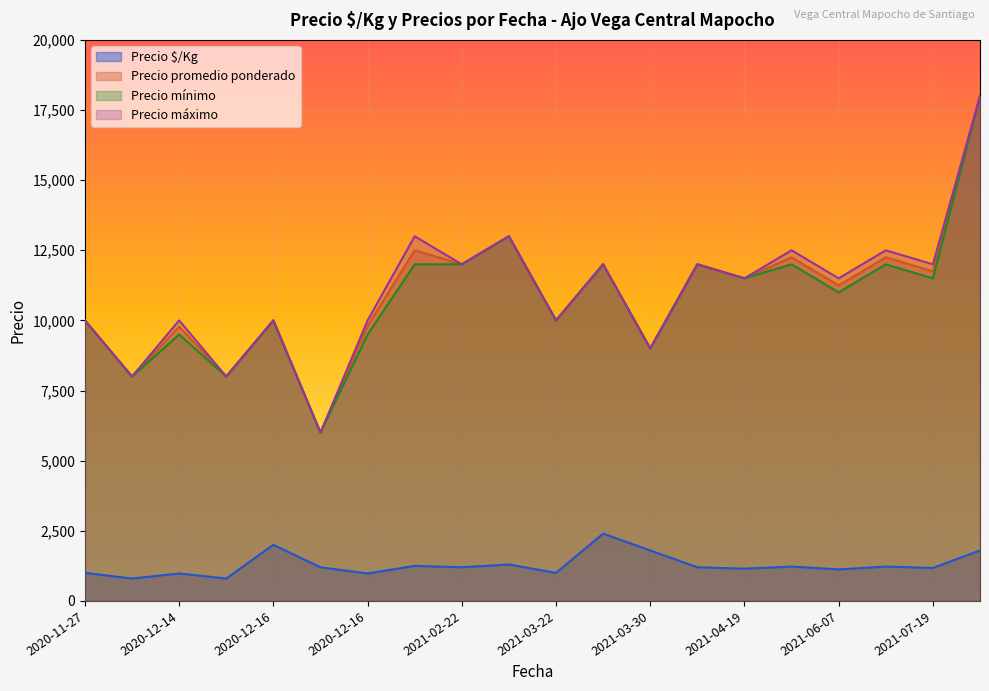

At how many categories does at least one series exceed 4376?

20